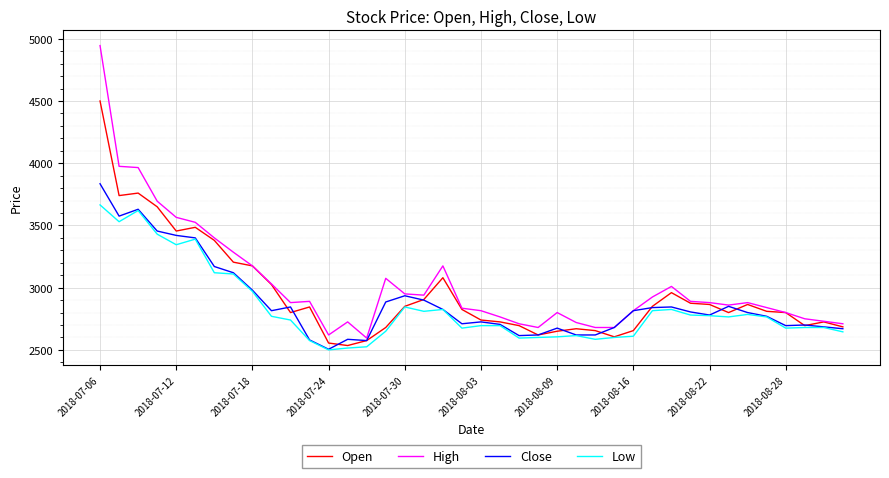

What is the maximum value shown in the chart?

4945